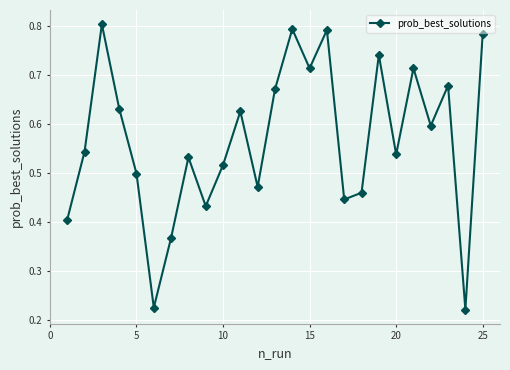

True or false: the data has more than 2 interior local peaks.

True